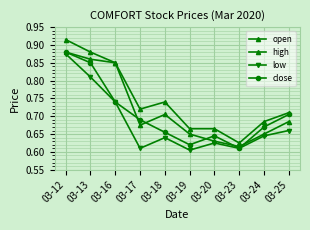

At which category is the sum across all series the highest?

03-12